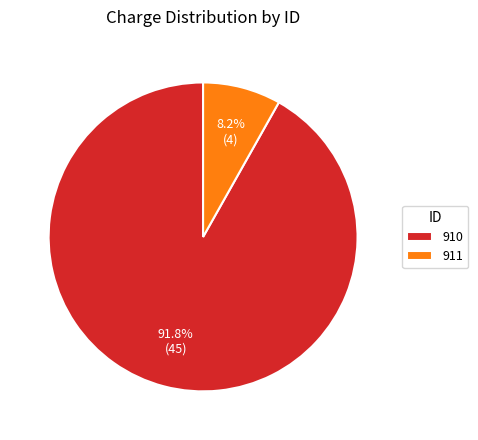

Count the number of slices in the pie.

2